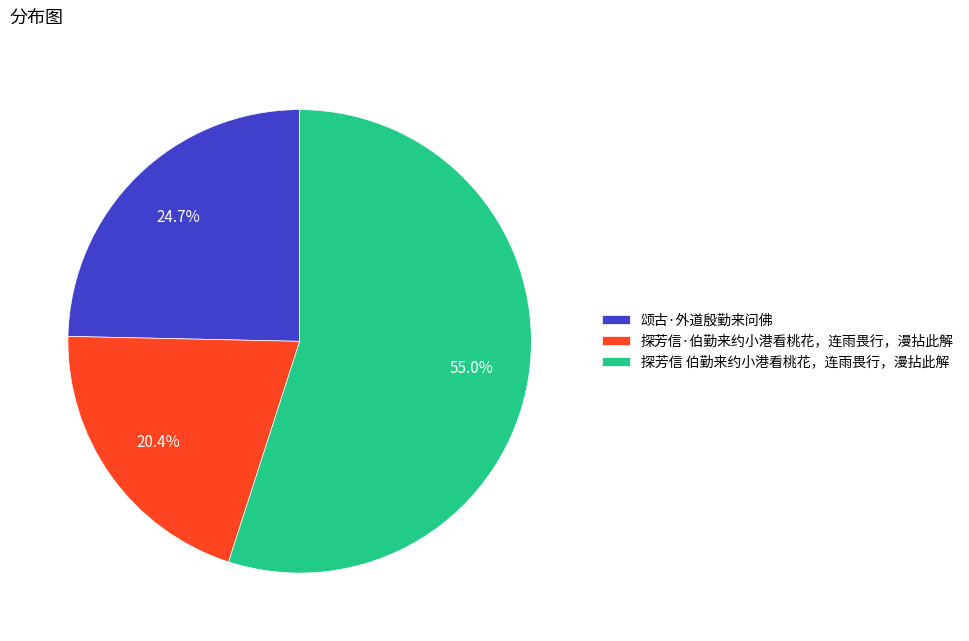

Combined, what portion of the pie is 探芳信·伯勤来约小港看桃花，连雨畏行，漫拈此解 and 探芳信 伯勤来约小港看桃花，连雨畏行，漫拈此解?

75.3%